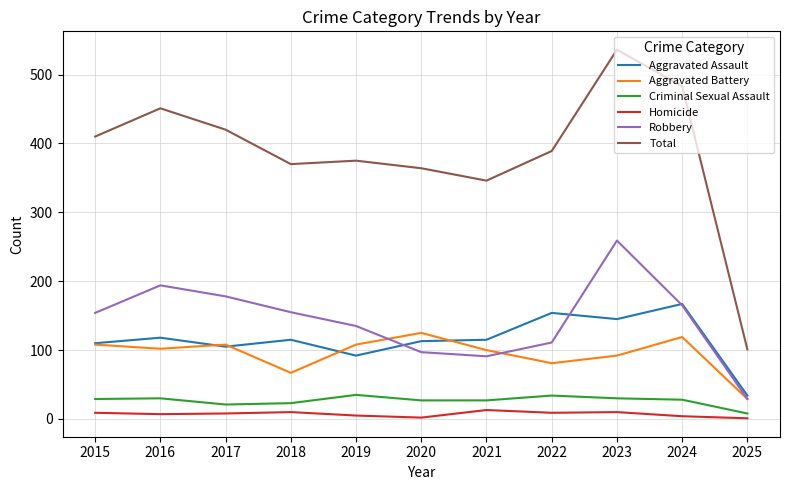

Which series has the largest total across all categories?

Total